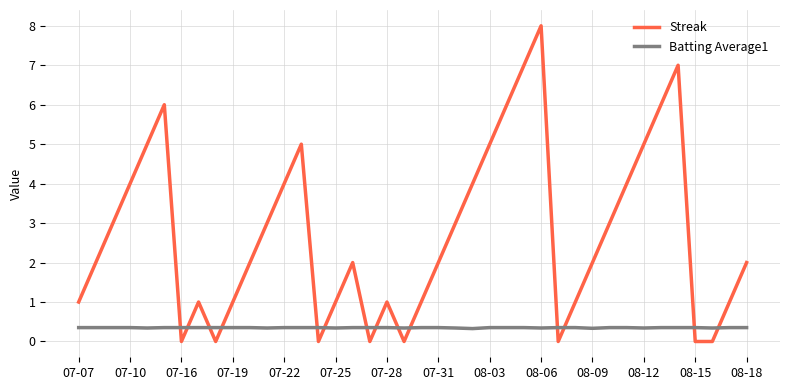

List the series in order of their overall mean, highest first.

Streak, Batting Average1